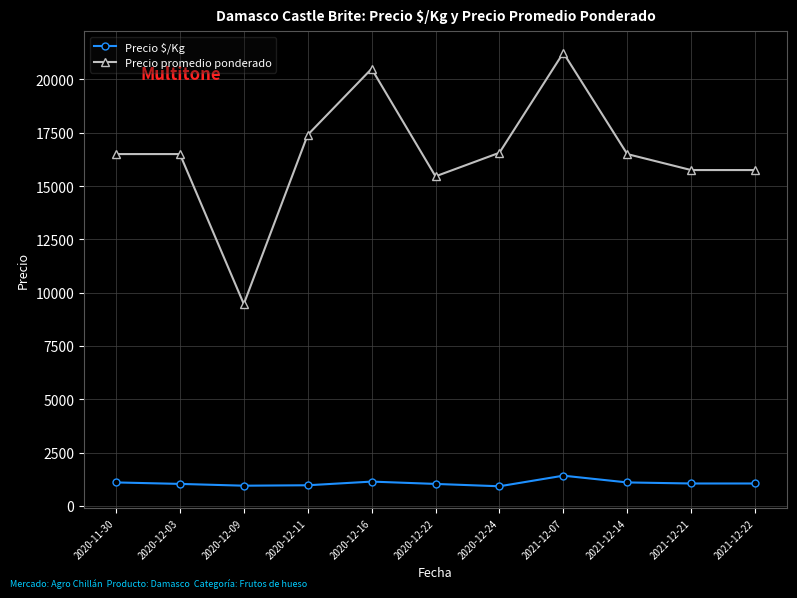

What is the minimum value shown in the chart?

920